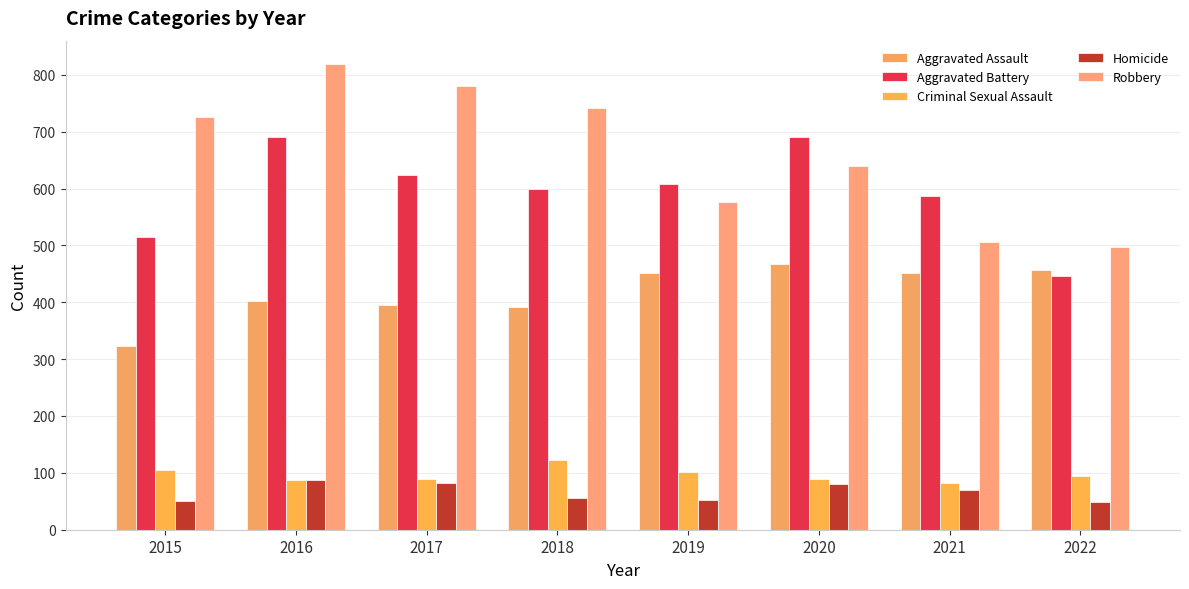

What is the spread (max minus min) of values at 2017?

698